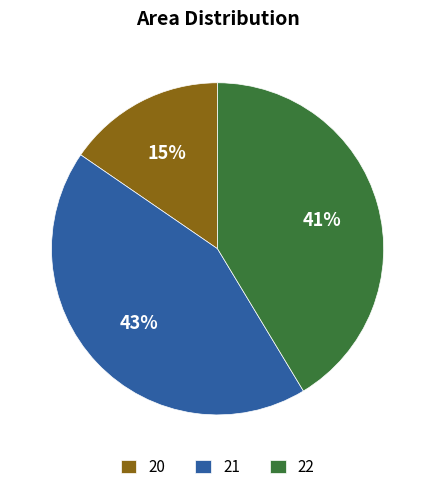

Which has a higher value, 20 or 22?

22